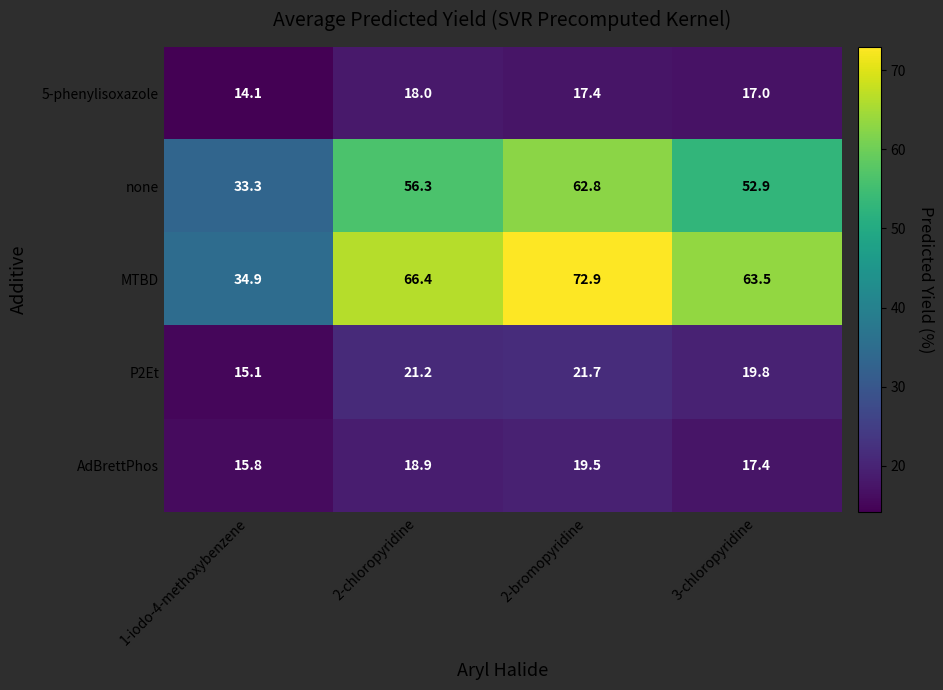

Reading left to right, what are all the values shown in this chart?

5-phenylisoxazole: 14.1	18.0	17.4	17.0
none: 33.3	56.3	62.8	52.9
MTBD: 34.9	66.4	72.9	63.5
P2Et: 15.1	21.2	21.7	19.8
AdBrettPhos: 15.8	18.9	19.5	17.4